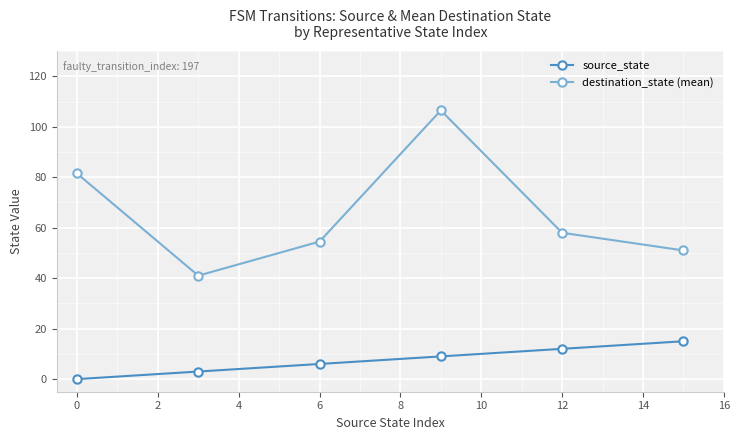

What is the value of the destination_state (mean) point at the 2nd from the left?

41.0